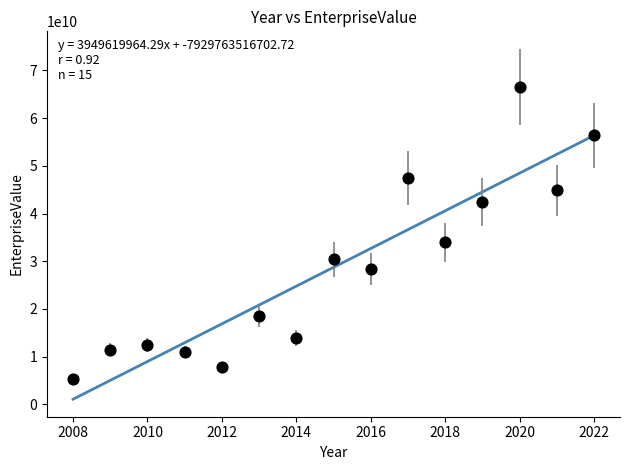

What is the range of Y values (max minus min)?

61329910000.0